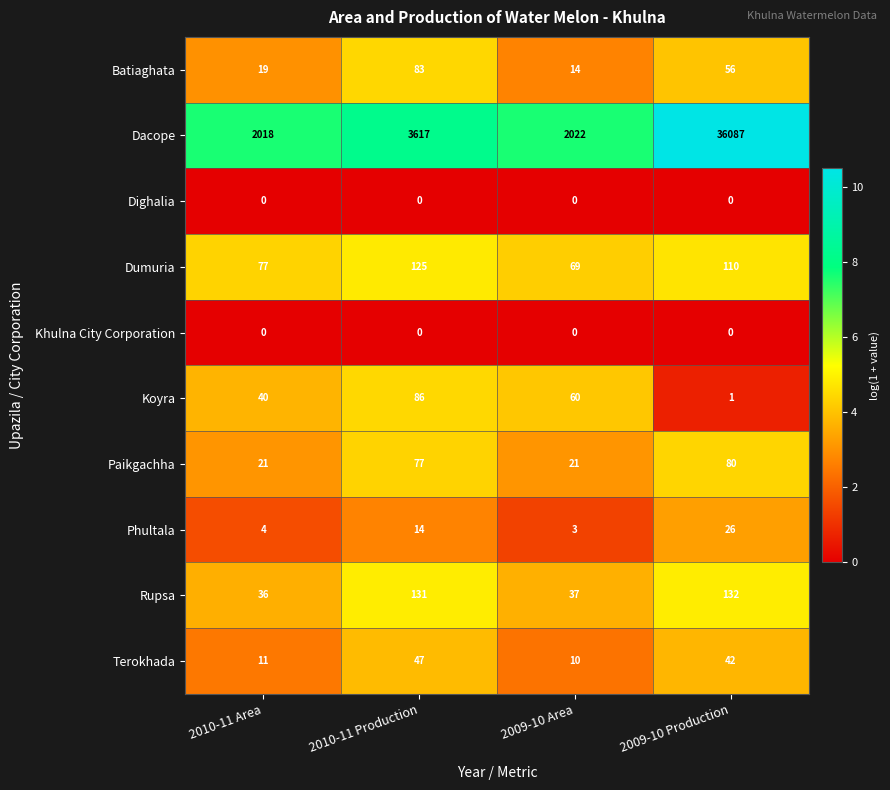

At which label does Batiaghata first exceed 56?

2010-11 Production